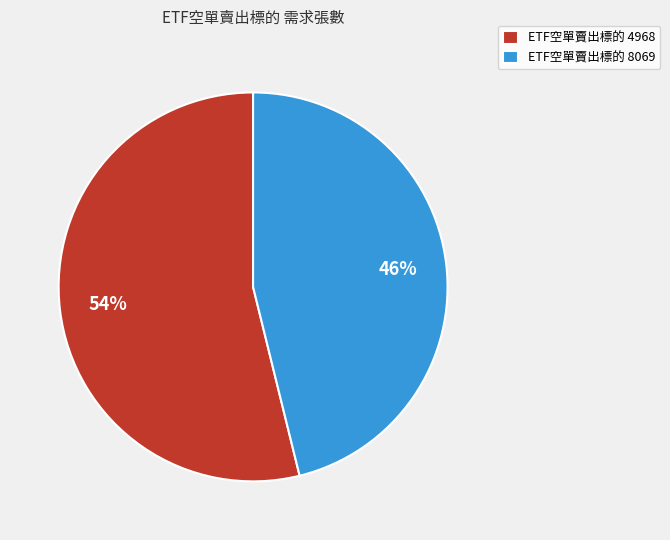

Which category has the biggest portion of the pie?

ETF空單賣出標的 4968